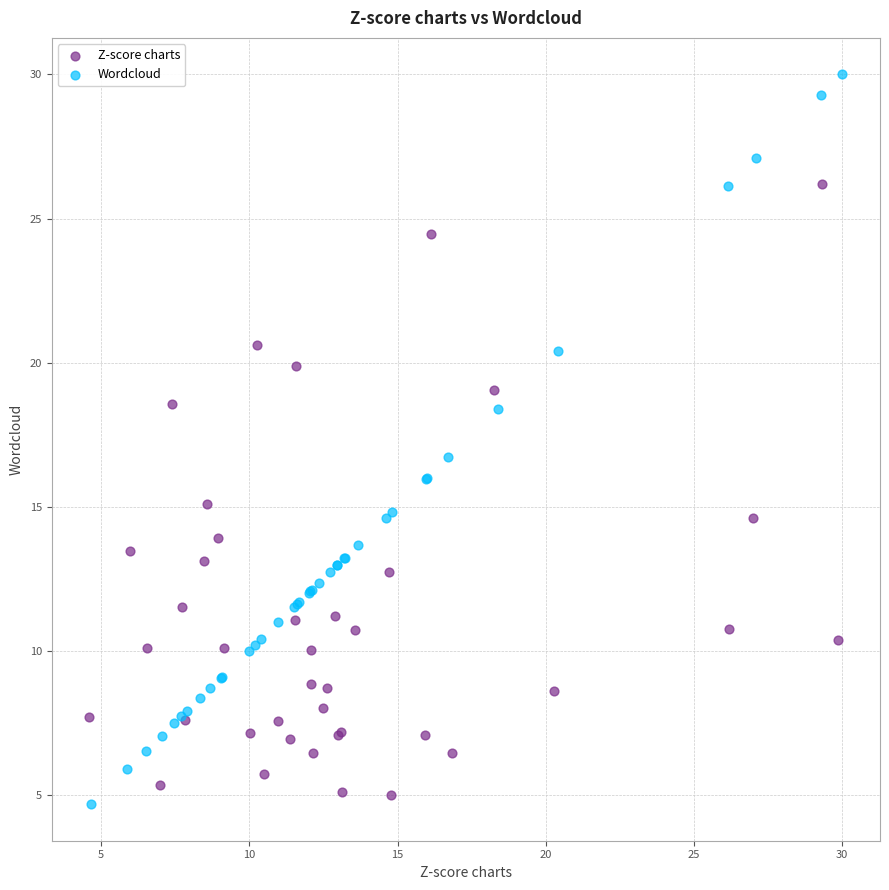

Which series has the largest Y range (max minus min)?

Wordcloud